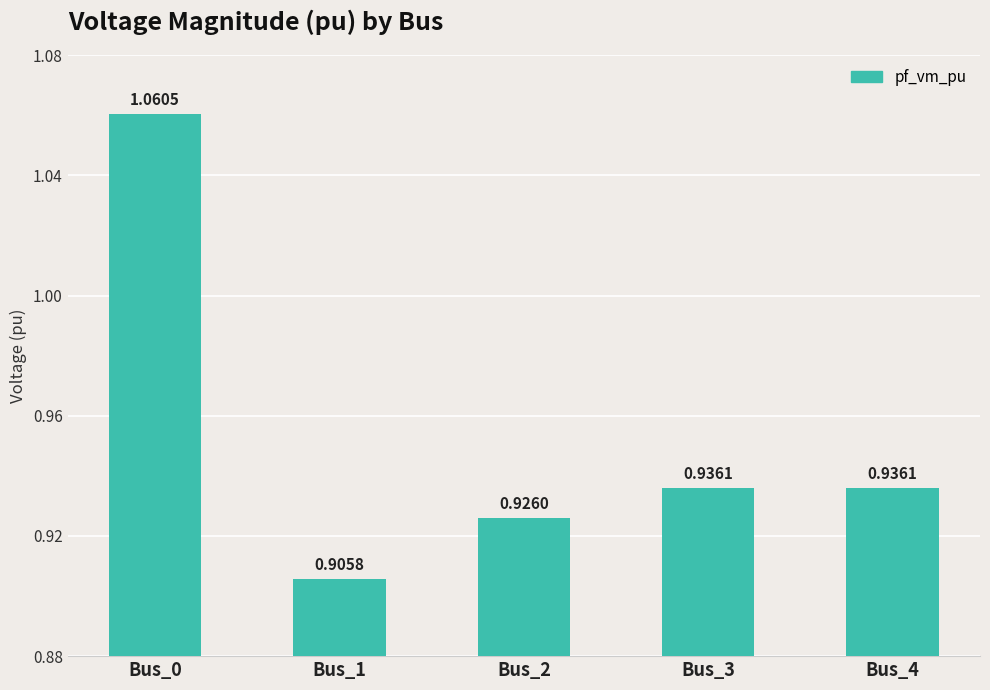

Count the number of categories in the chart.

5